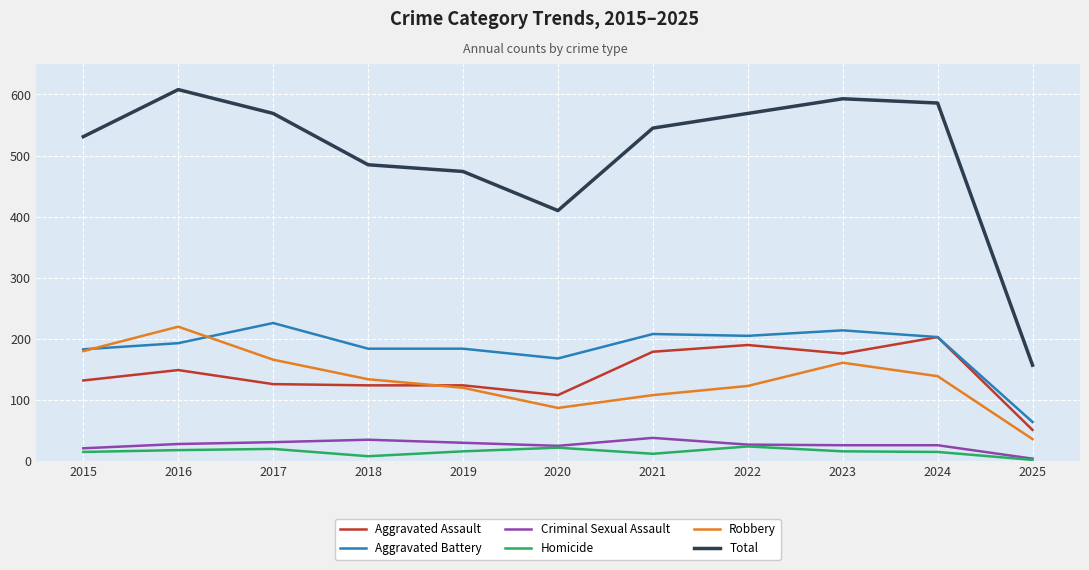

Between 2018 and 2024, which series saw the biggest shift?

Total